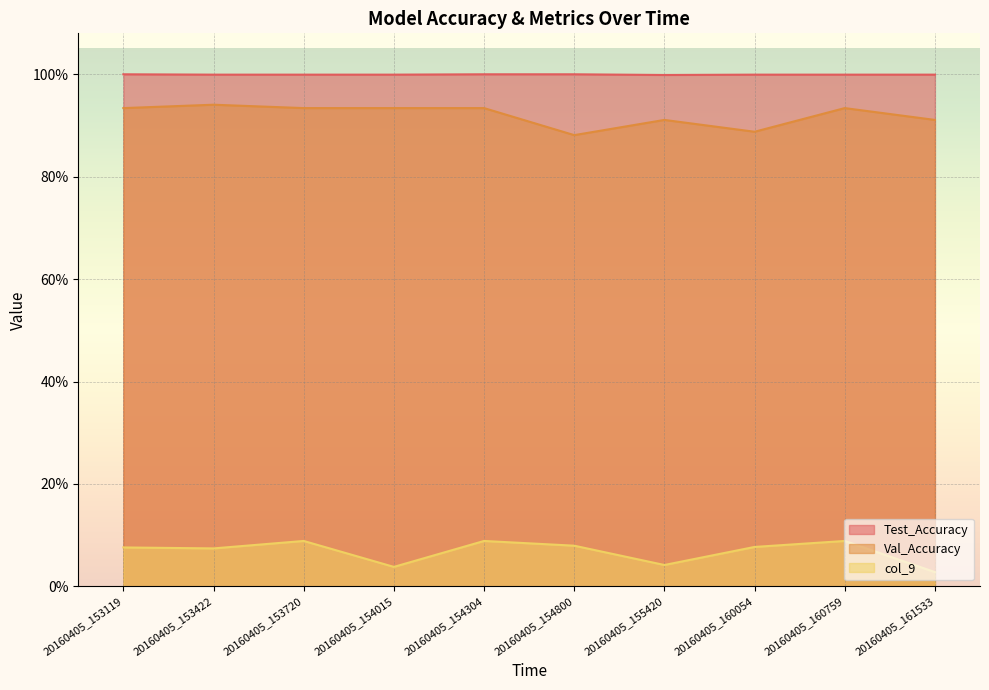

What value does the Test_Accuracy series have at 20160405_155420?

1.0